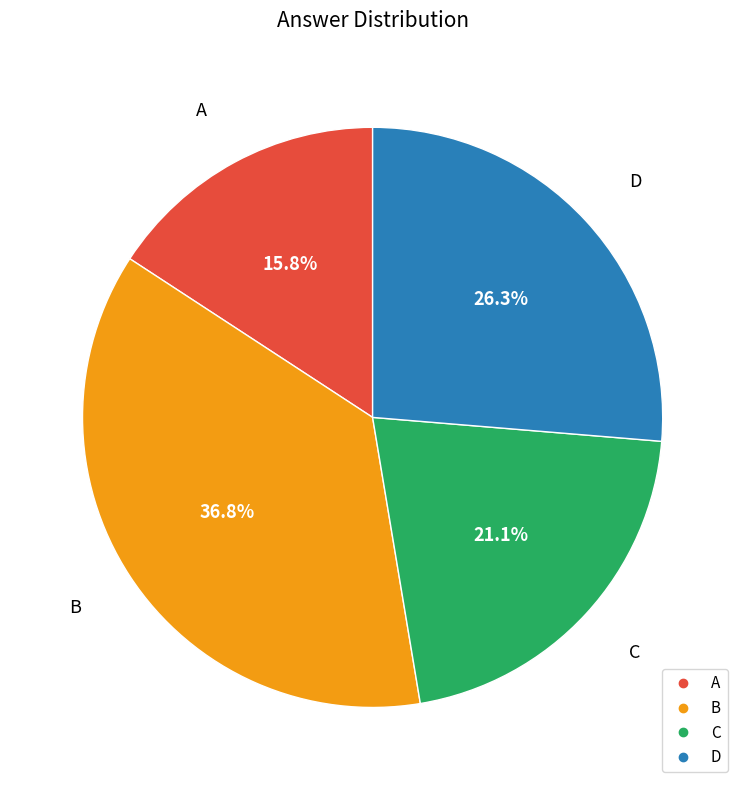

To the nearest percent, what percentage of the pie is B?

37%